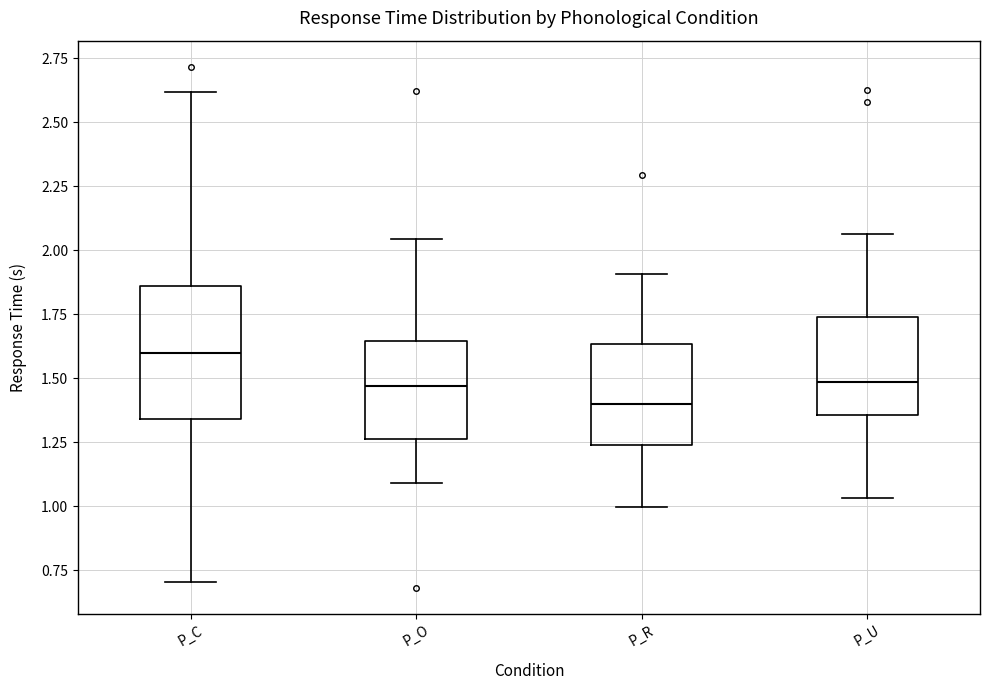

Reading left to right, transcribe this box plot: for each box, give where its median line is, the range the box spans, and where its two whiskers end, as read against the y-axis. The values are not printed on the chart, so give them approximately, as read against the axis.

P_C: median 1.60, box 1.35 to 1.85, whiskers 0.70 to 2.60
P_O: median 1.45, box 1.25 to 1.65, whiskers 1.10 to 2.05
P_R: median 1.40, box 1.25 to 1.65, whiskers 1.00 to 1.90
P_U: median 1.50, box 1.35 to 1.75, whiskers 1.05 to 2.05